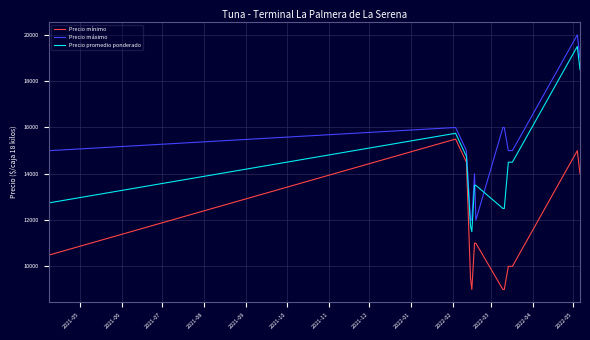

Which series has the largest total across all categories?

Precio máximo